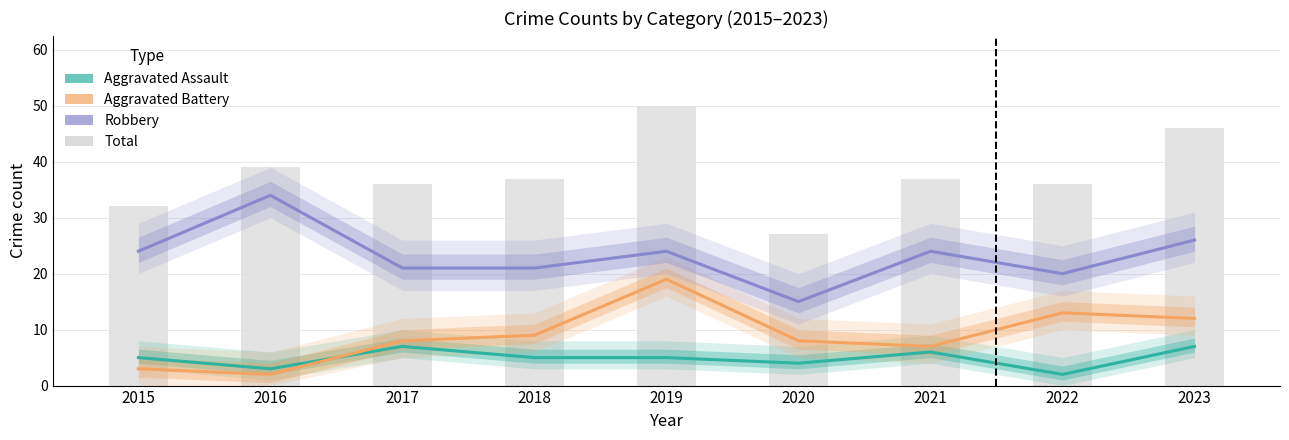

The Total series shows 11 at 2022. True or false?

False